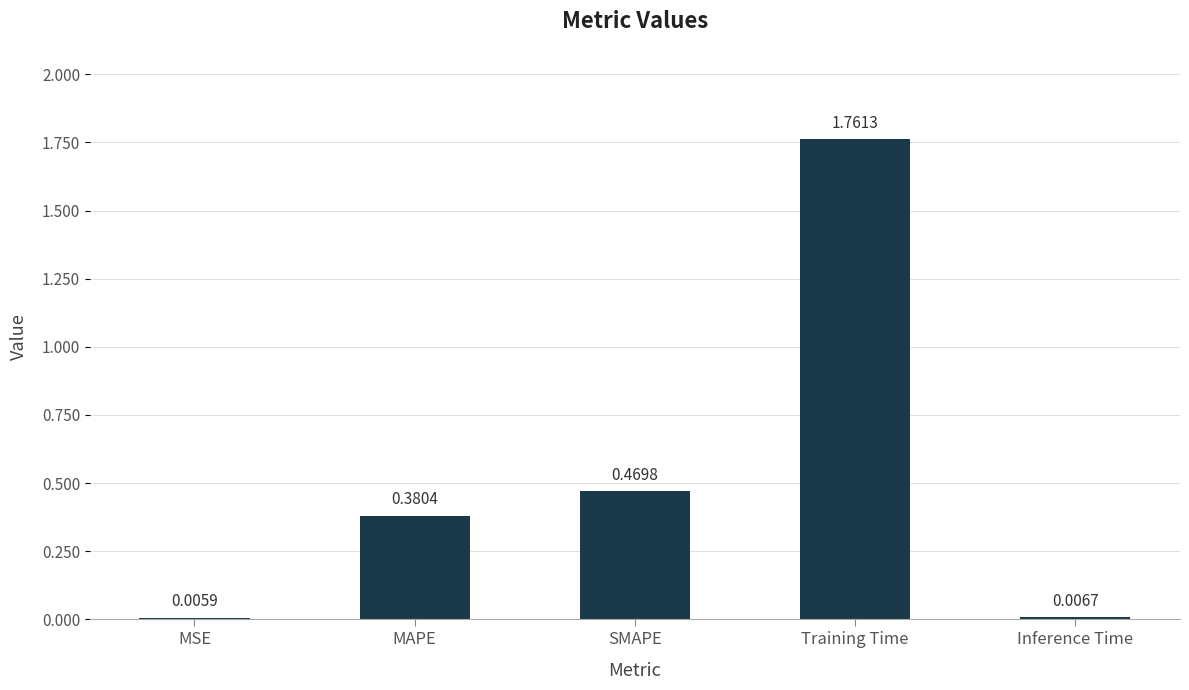

At which category does the chart reach its peak across all series?

Training Time